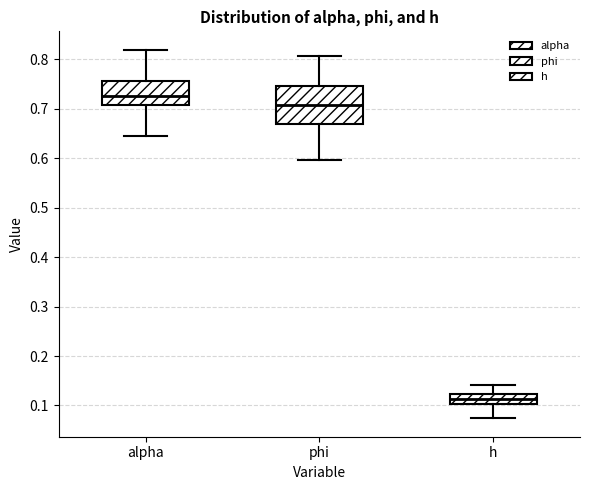

Where is the upper edge of the box for h on the y-axis? The values are not printed on the chart, so give them approximately, as read against the axis.

0.12